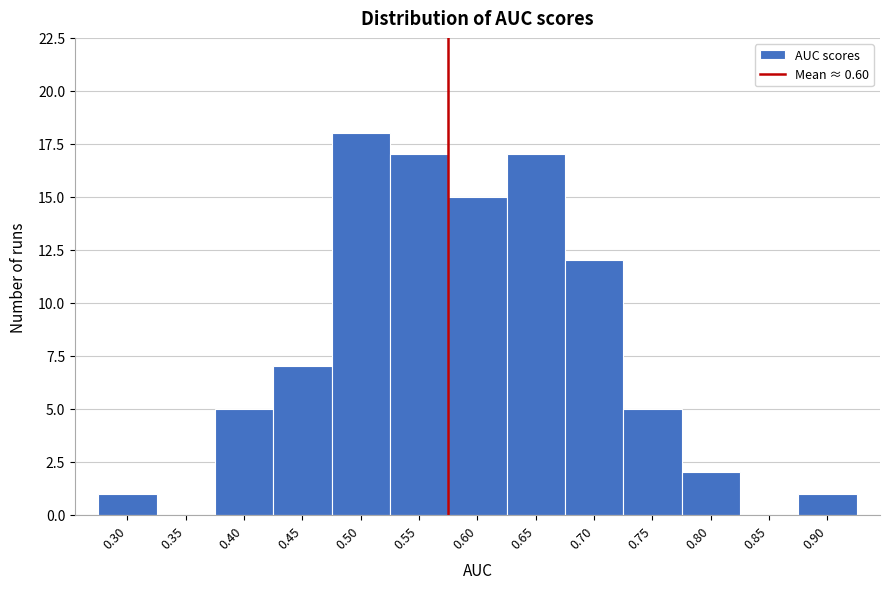

Reading left to right, list all the values displayed in this chart.

0.30=1	0.35=0	0.40=5	0.45=7	0.50=18	0.55=17	0.60=15	0.65=17	0.70=12	0.75=5	0.80=2	0.85=0	0.90=1